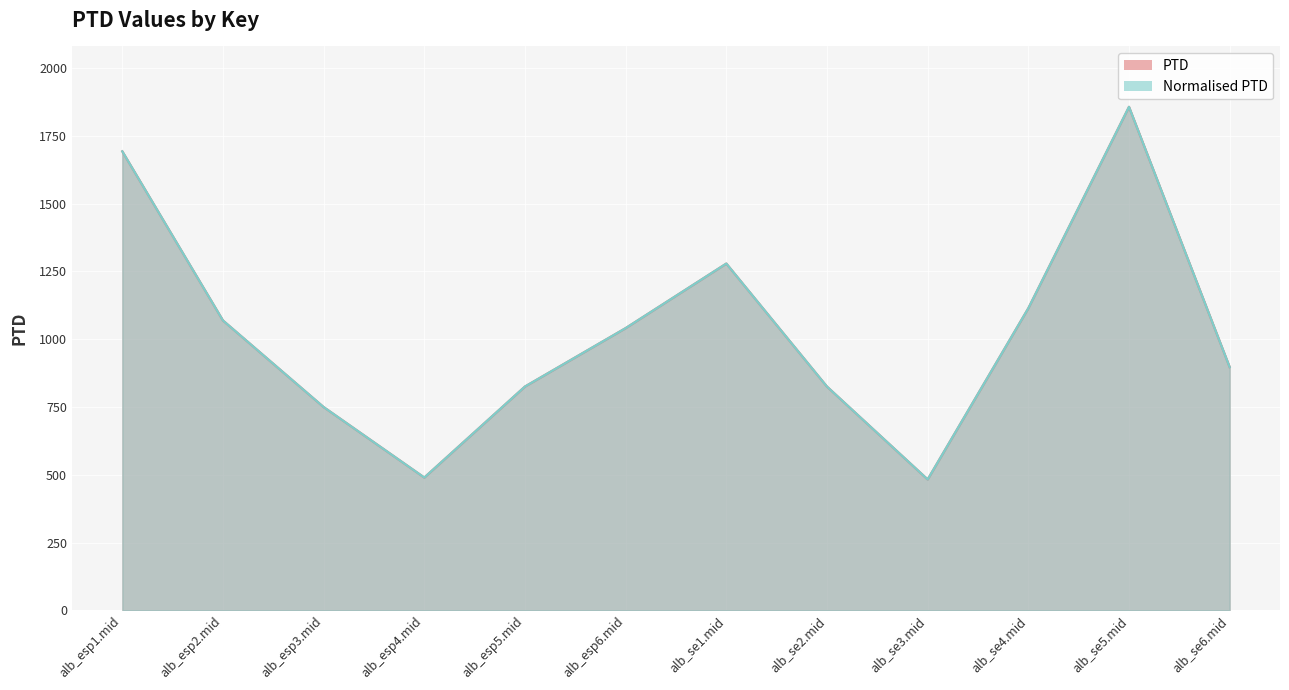

What are all the series names shown in the legend?

PTD, Normalised PTD